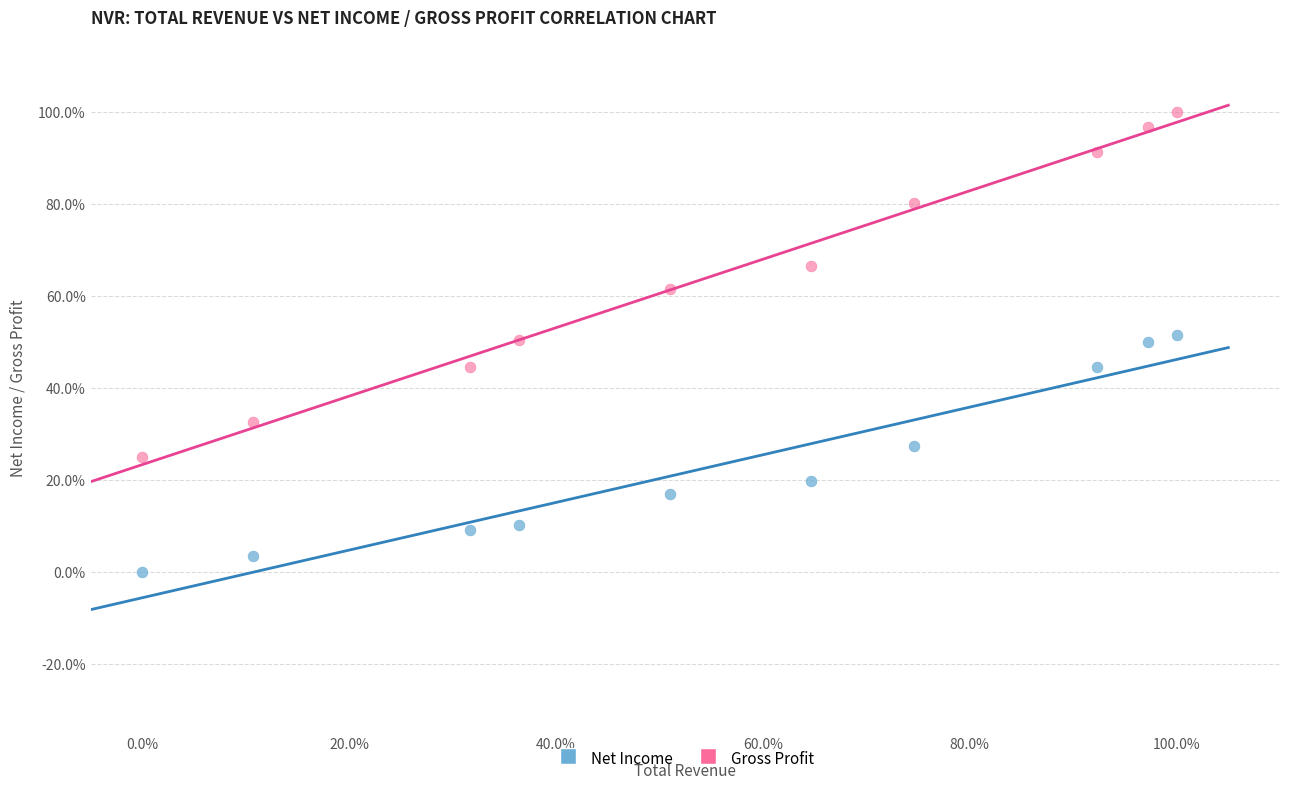

Which series reaches the minimum Y coordinate?

Net Income